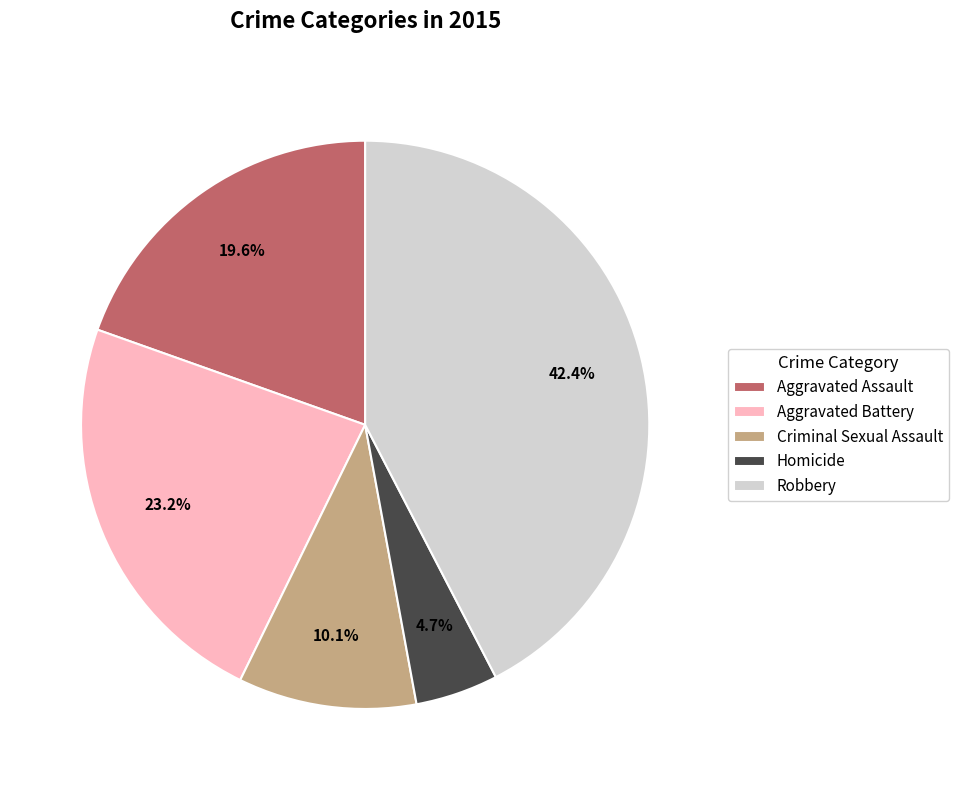

What is the total percentage of Aggravated Assault and Robbery?

62.0%